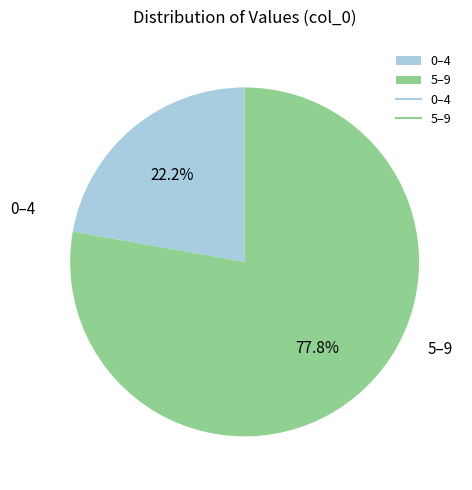

Which category has the biggest portion of the pie?

5–9